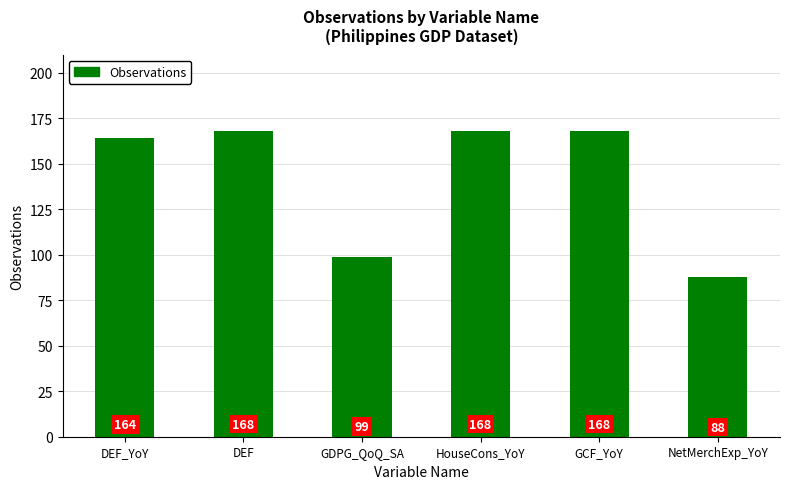

How many values are below 168?

3